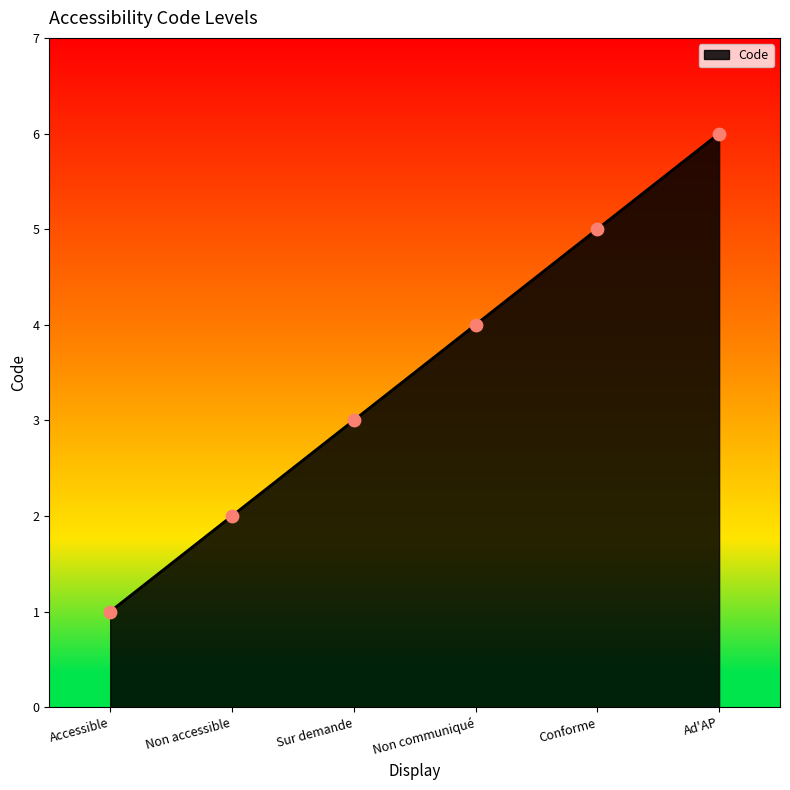

What is the ratio of the value at Sur demande to the value at Accessible?

3.0